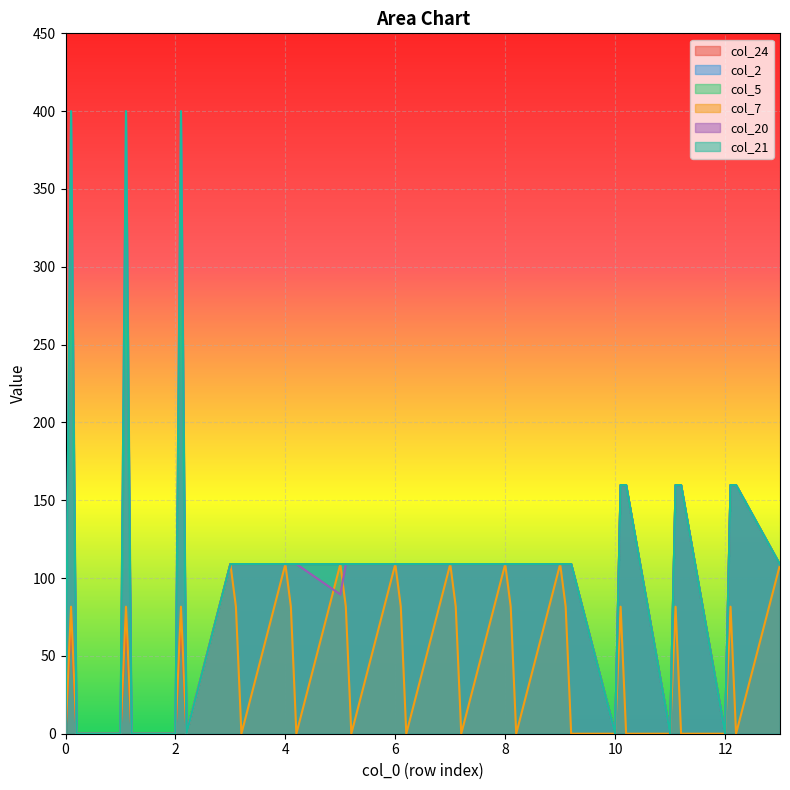

List the labels in order of col_7 value, largest first.

3.0, 4.0, 5.0, 6.0, 7.0, 8.0, 9.0, 13.0, 0.1, 1.1, 2.1, 3.1, 4.1, 5.1, 6.1, 7.1, 8.1, 9.1, 10.1, 11.1, 12.1, 0.0, 0.2, 1.0, 1.2, 2.0, 2.2, 3.2, 4.2, 5.2, 6.2, 7.2, 8.2, 9.2, 10.0, 10.2, 11.0, 11.2, 12.0, 12.2